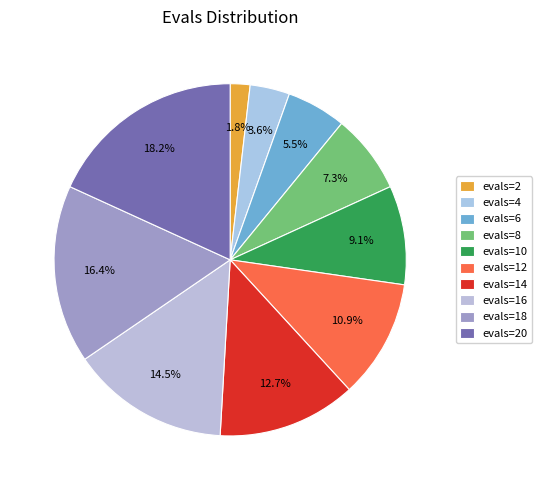

How many slices are in this pie chart?

10